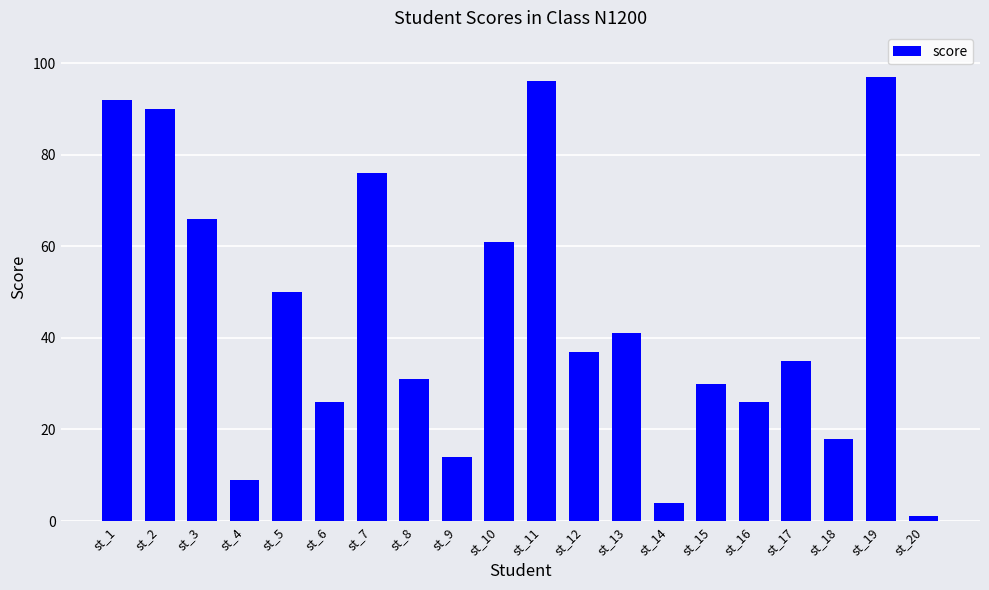

The value at st_11 is 96. True or false?

True